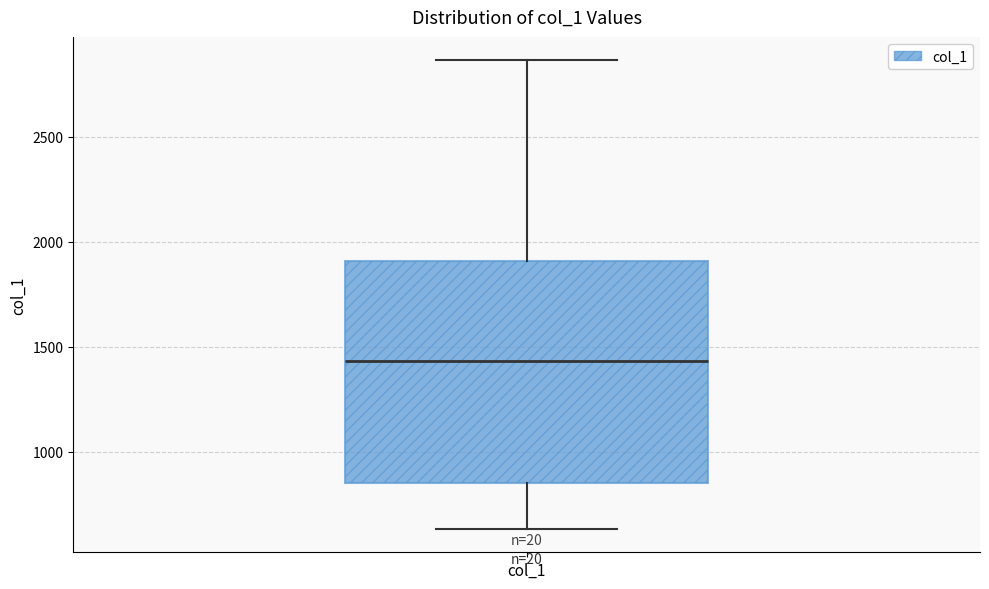

Where is the upper edge of the box for col_1 on the y-axis? The values are not printed on the chart, so give them approximately, as read against the axis.

1900